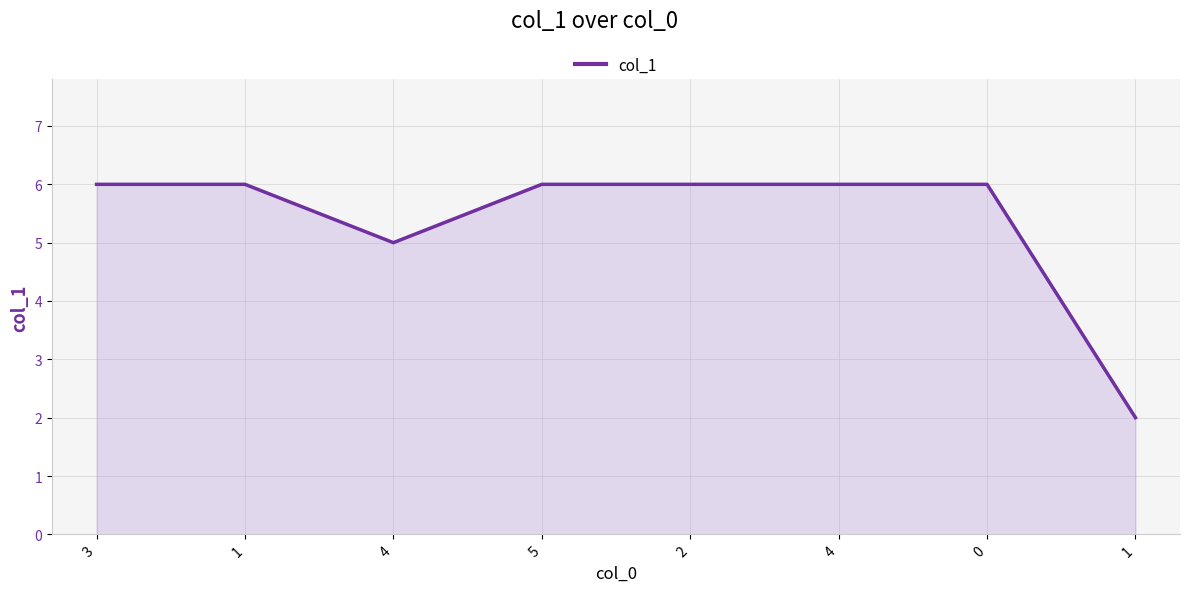

Between 3 and 5, which is larger?

3